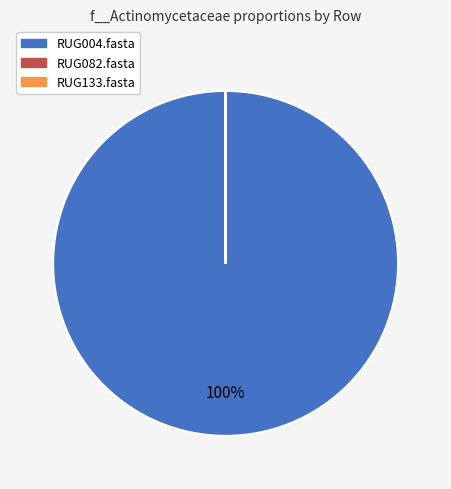

Does any single category account for the majority?

Yes